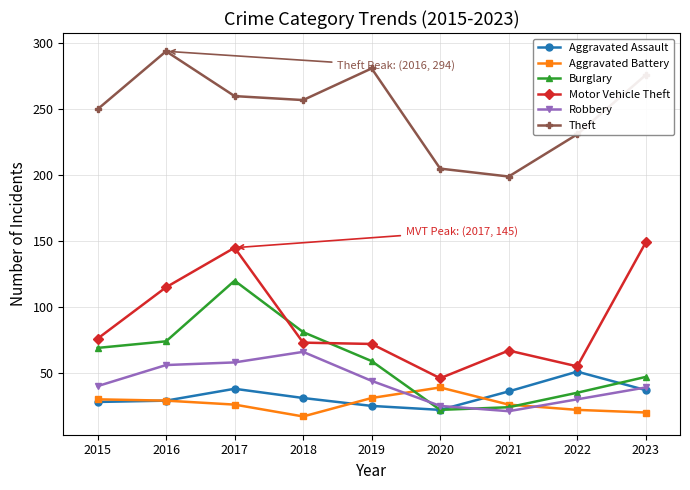

At which category does Motor Vehicle Theft reach its first local peak?

2017